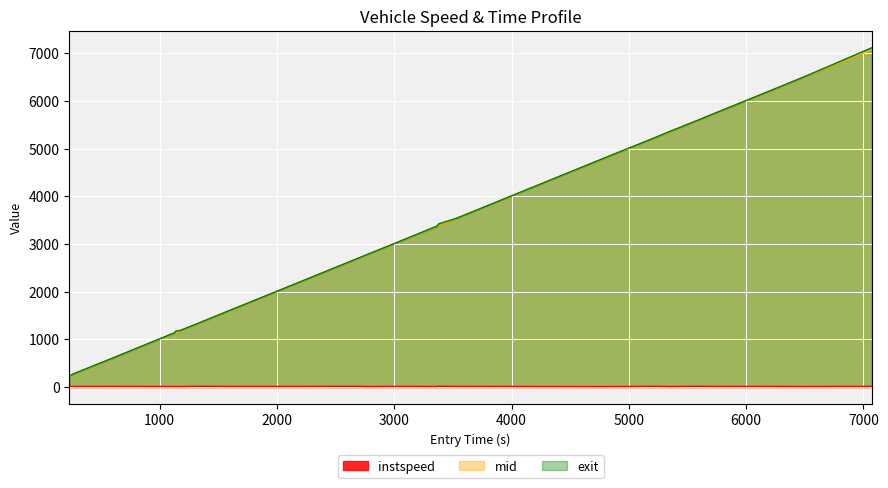

True or false: mid and instspeed cross at least once.

False